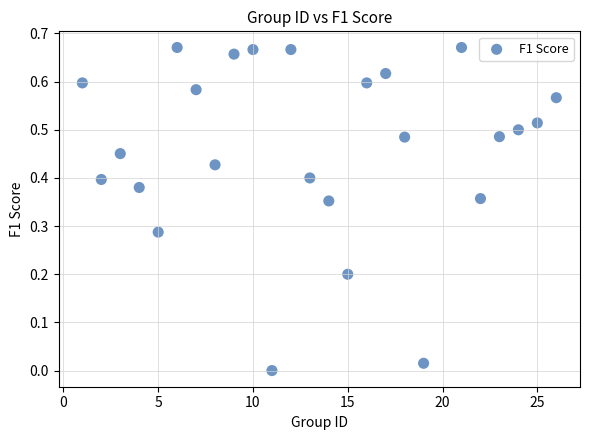

What is the range of X values (max minus min)?

25.0